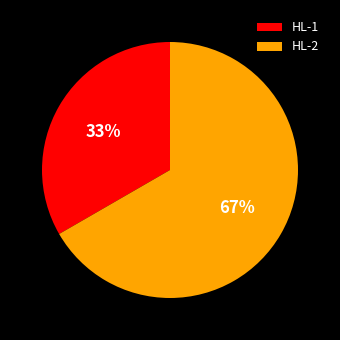

True or false: HL-2 accounts for 67% of the total.

True